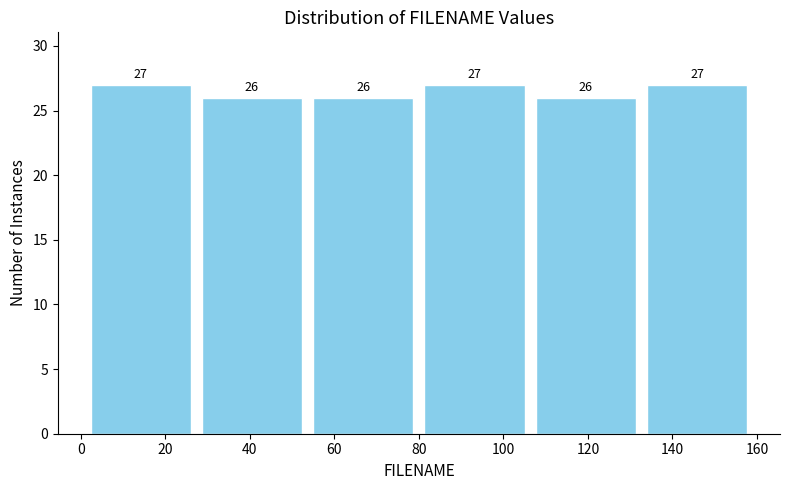

Reading left to right, list every bar in this chart as the range it spans on the x-axis followed by its height. The bar edges are not printed on the chart, so give them approximately, as read against the axis.

2 to 28: 27
28 to 54: 26
54 to 80: 26
80 to 106: 27
106 to 132: 26
132 to 160: 27